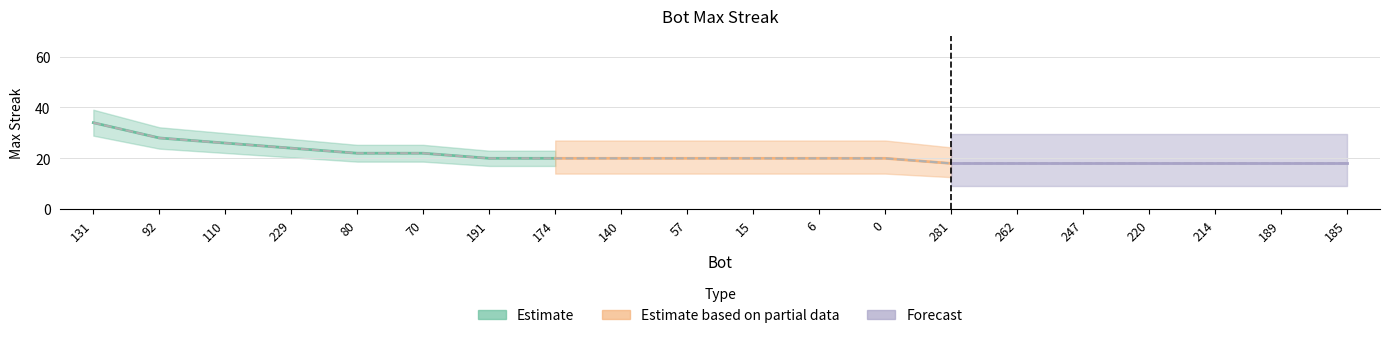

Reading right to left, what are all the values shown in this chart?

18	18	18	18	18	18	18	20	20	20	20	20	20	20	22	22	24	26	28	34